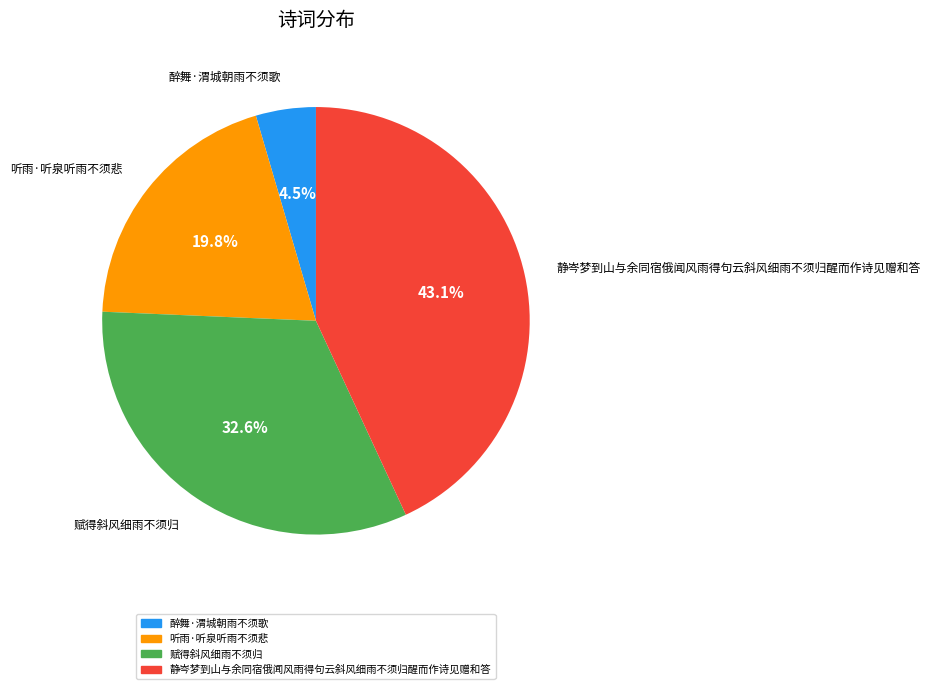

What percentage is the 赋得斜风细雨不须归 slice, to the nearest percent?

33%